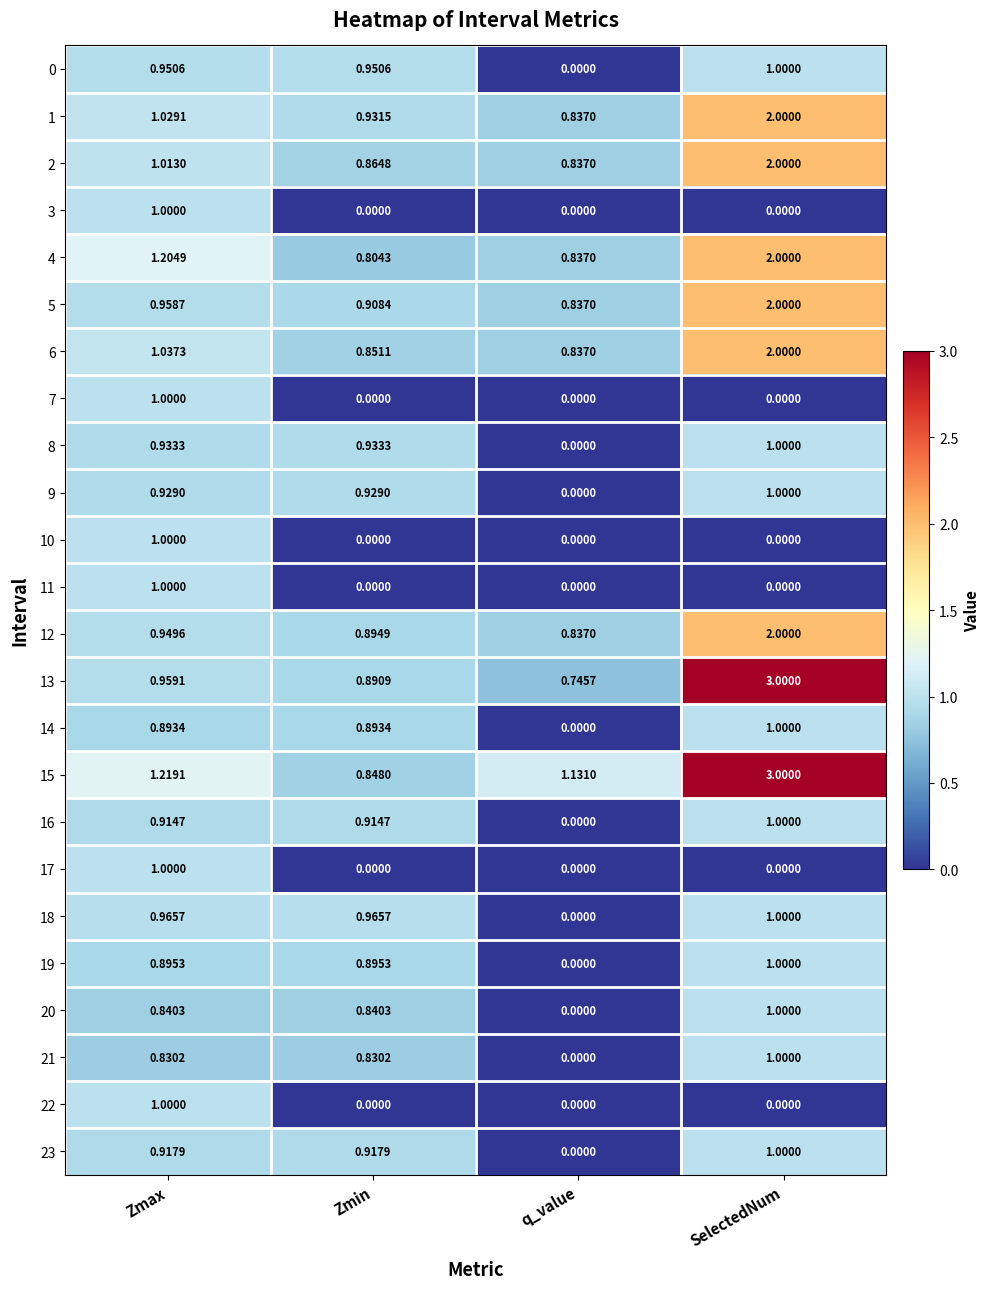

At which label does 14 reach its minimum?

q_value